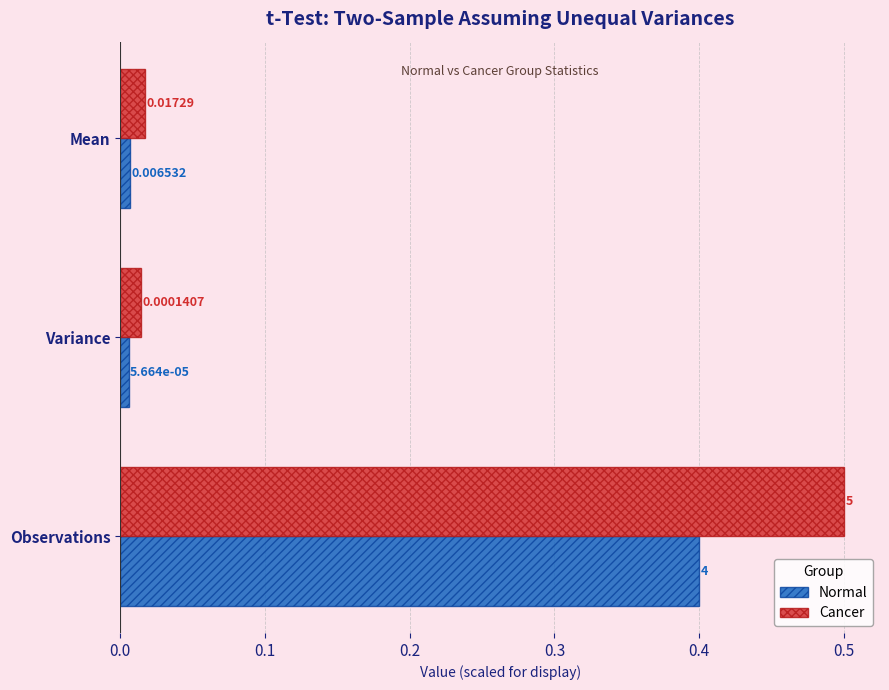

What is the sum of all Normal values?

0.4